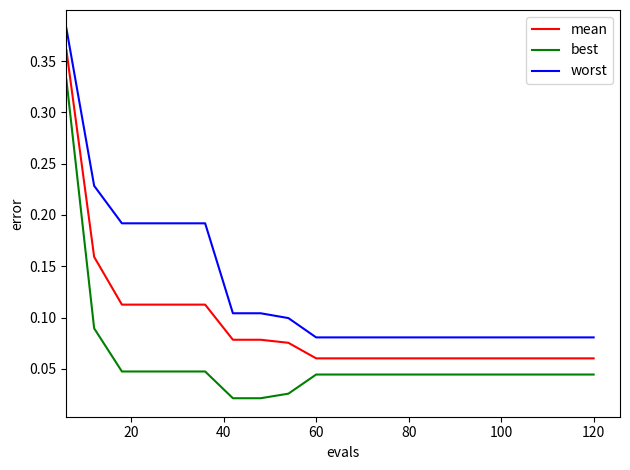

List the series in order of their overall mean, lowest first.

best, mean, worst